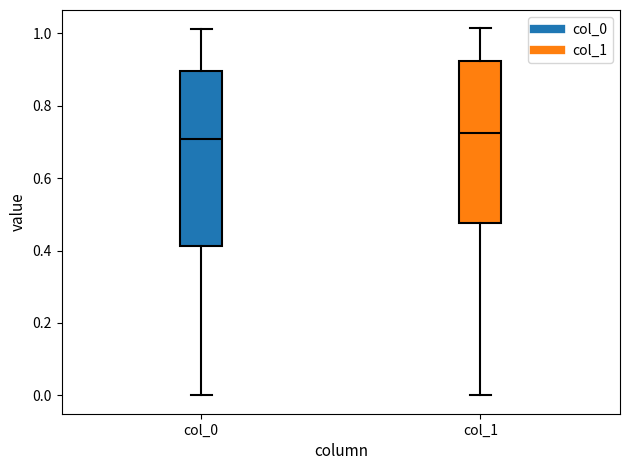

Where does the lower whisker of the box for col_0 end on the y-axis? The values are not printed on the chart, so give them approximately, as read against the axis.

0.00